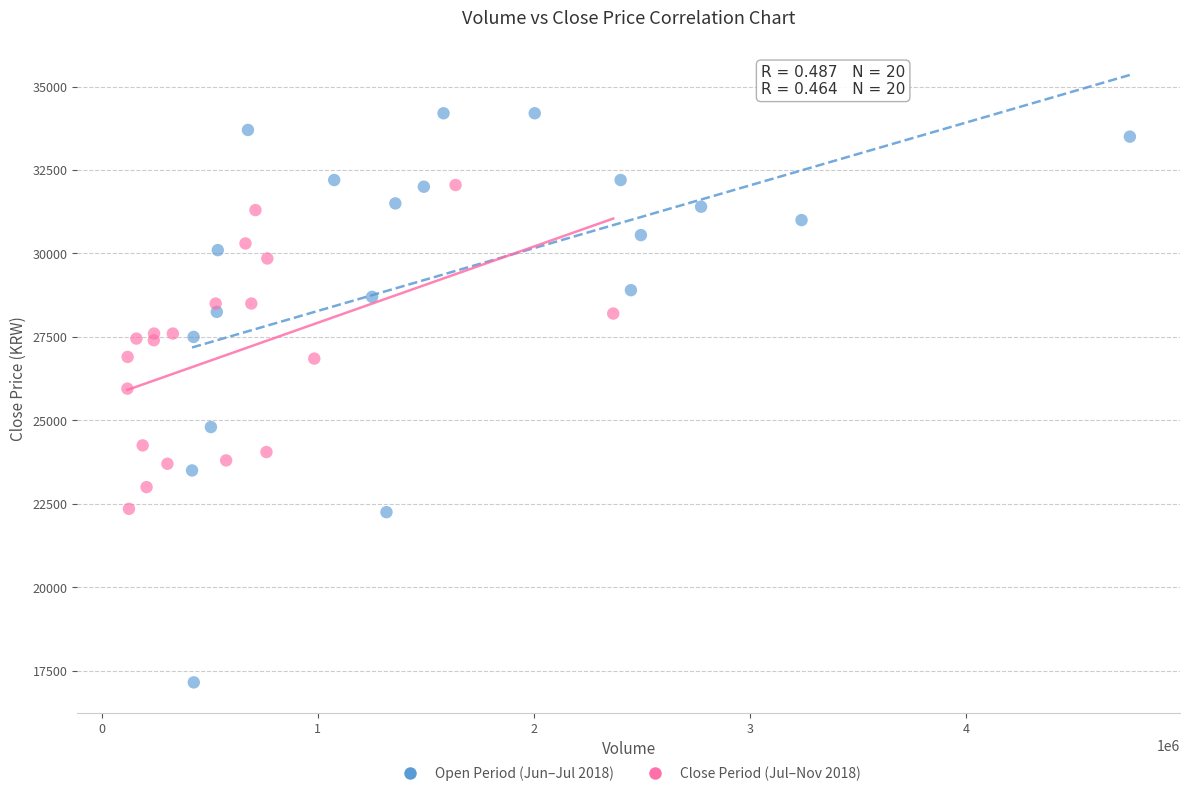

Which series reaches the maximum Y coordinate?

Open Period (Jun–Jul 2018)